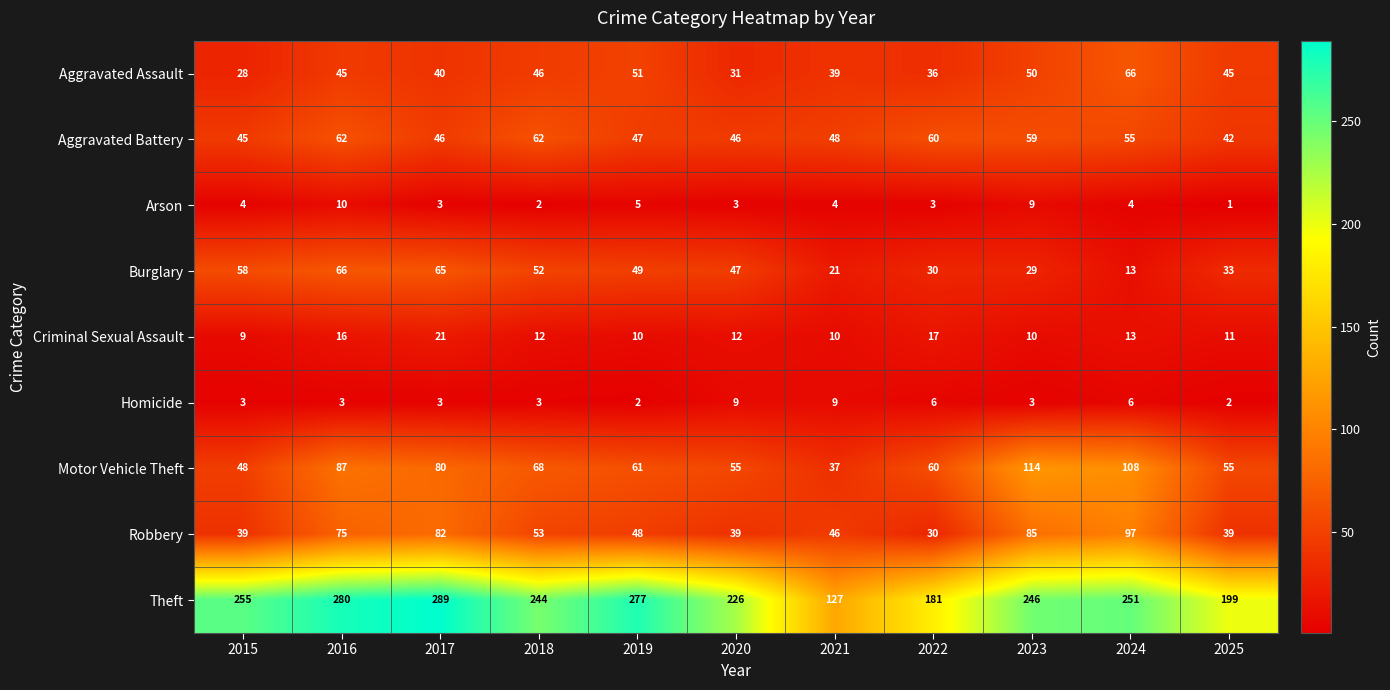

What is the difference between the Burglary values at 2019 and 2016?

17